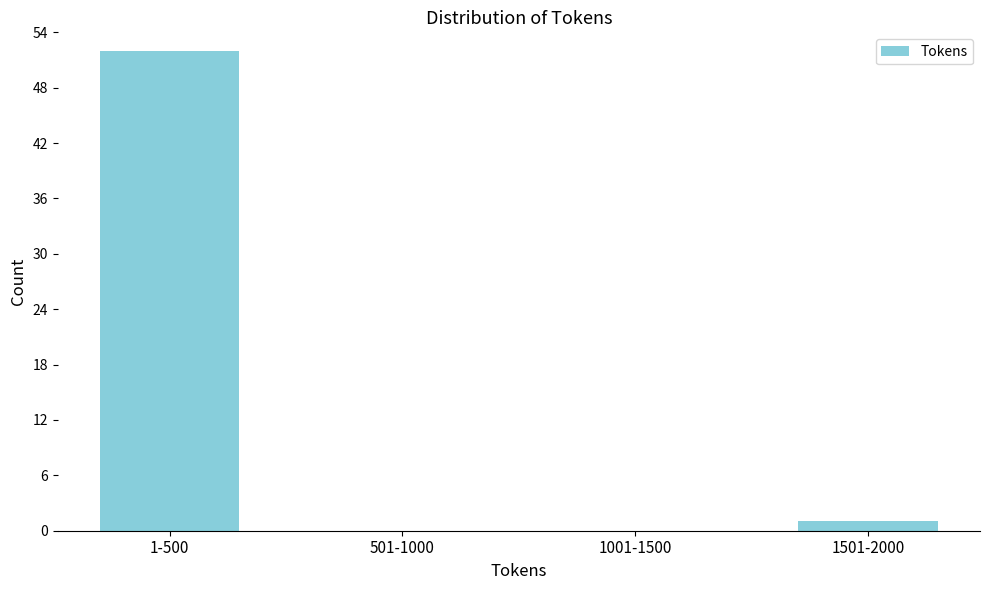

Reading left to right, extract all data points from this chart.

1-500=52	501-1000=0	1001-1500=0	1501-2000=1